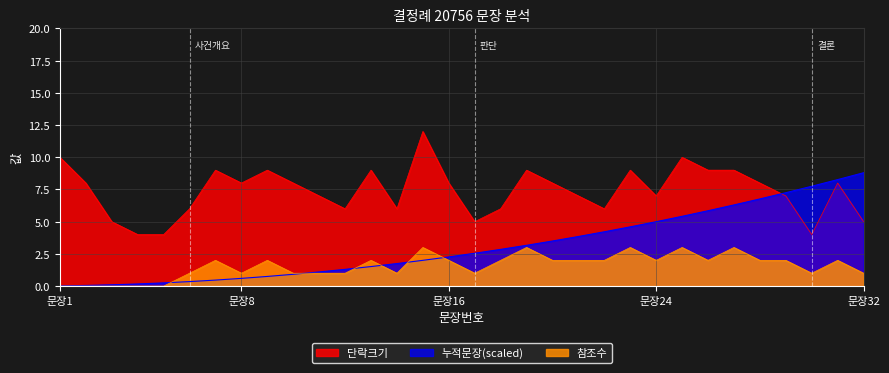

Is it true that 단락크기 equals 9.0 at 19?

True